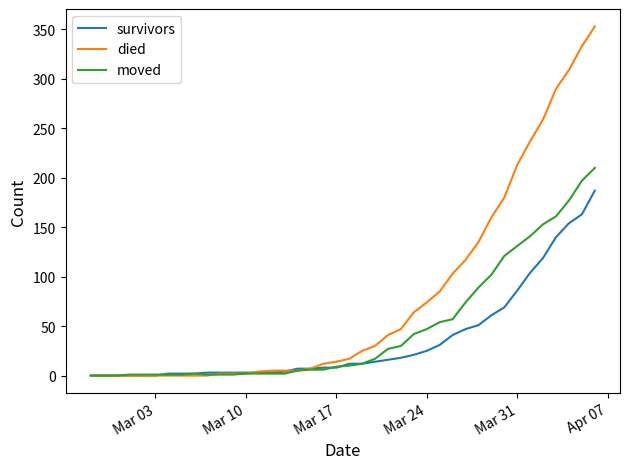

Which series has the widest spread of values?

died